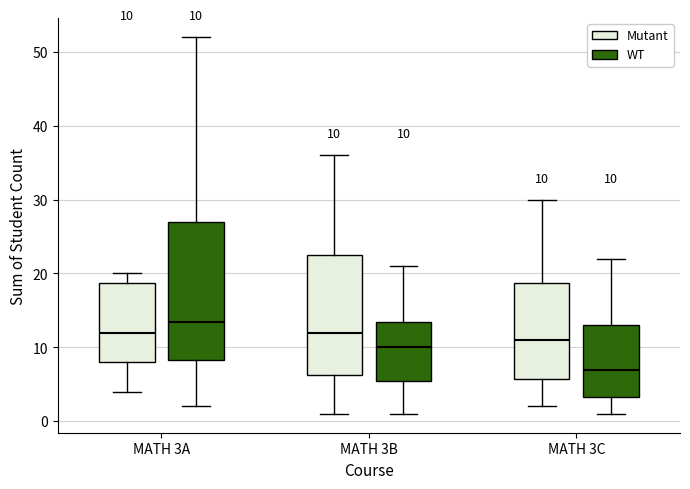

Which box has the lowest median line?

MATH 3C (WT)